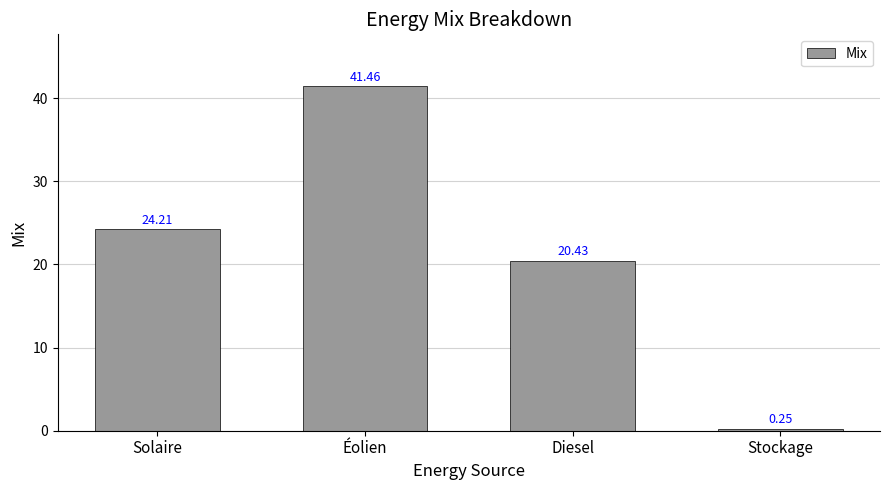

What is the average value?

21.6